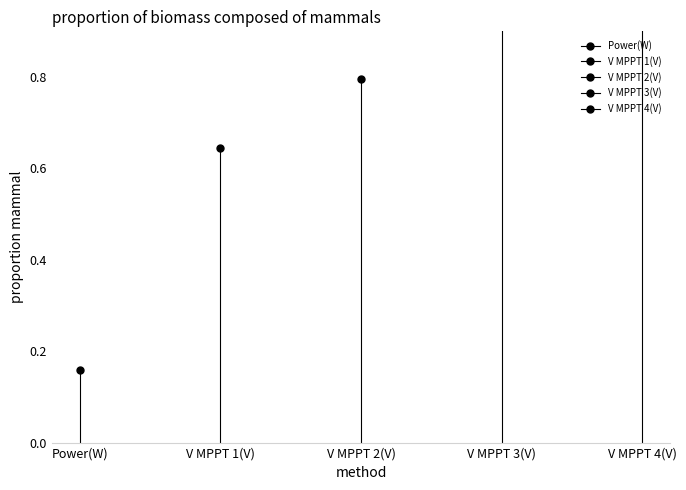

What are all the series names shown in the legend?

Power(W), V MPPT 1(V), V MPPT 2(V), V MPPT 3(V), V MPPT 4(V)